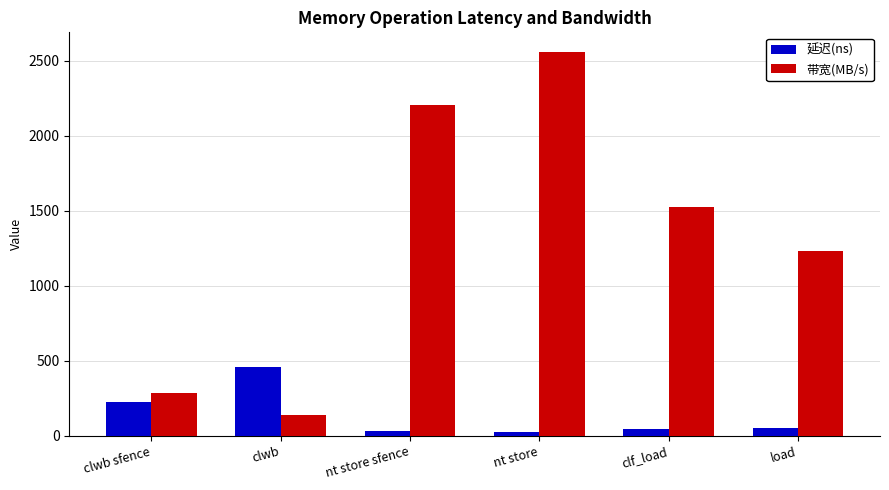

Is the value of 带宽(MB/s) at load greater than the value of 延迟(ns) at clwb sfence?

Yes